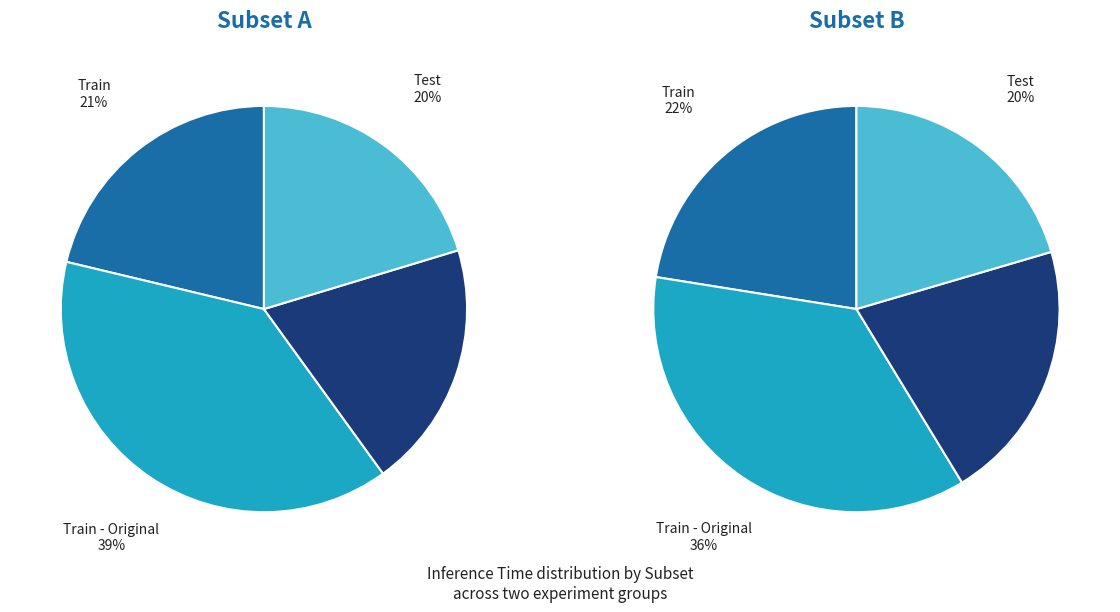

The Test slice represents 3% of the pie. True or false?

False